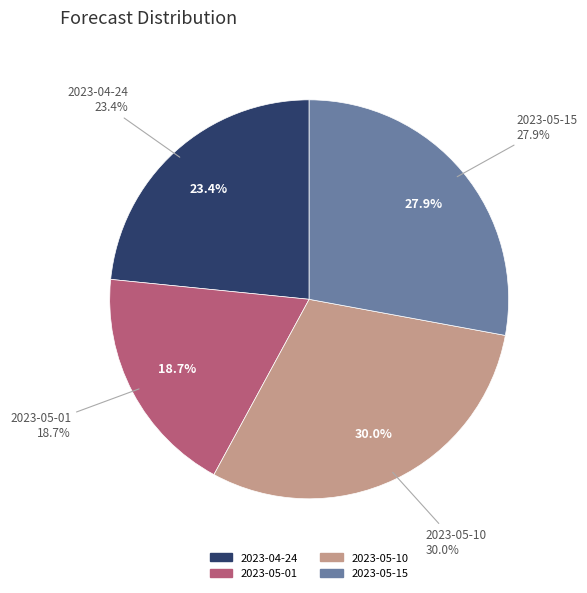

To the nearest percent, what is the combined percentage of 2023-05-15 and 2023-05-10?

58%